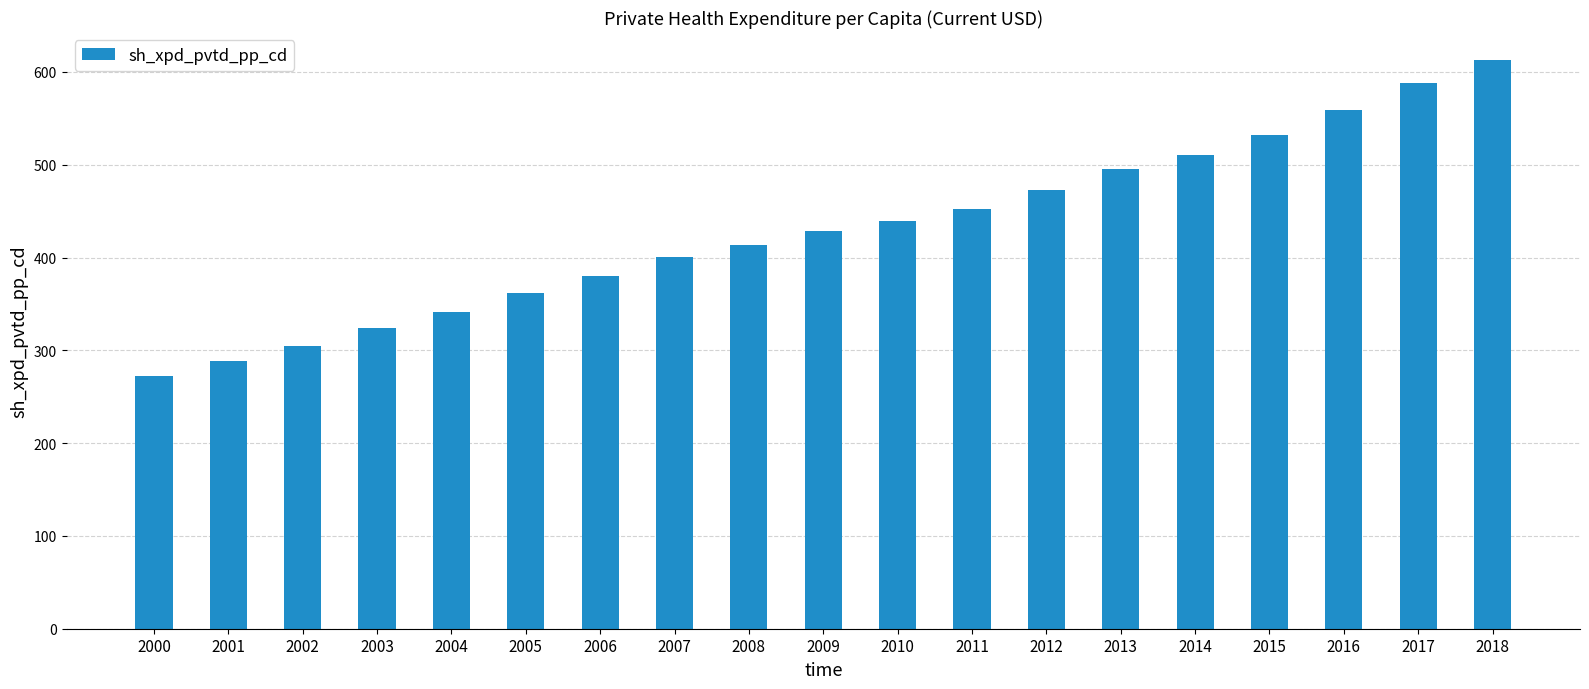

How many values are below 428?

9